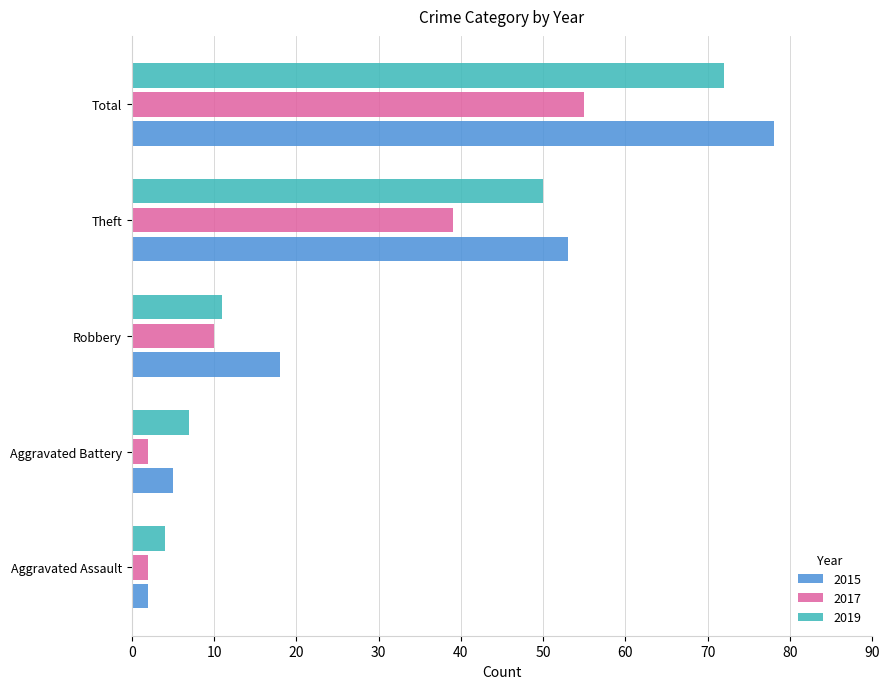

Where is 2015 nearest to the value 40?

Theft